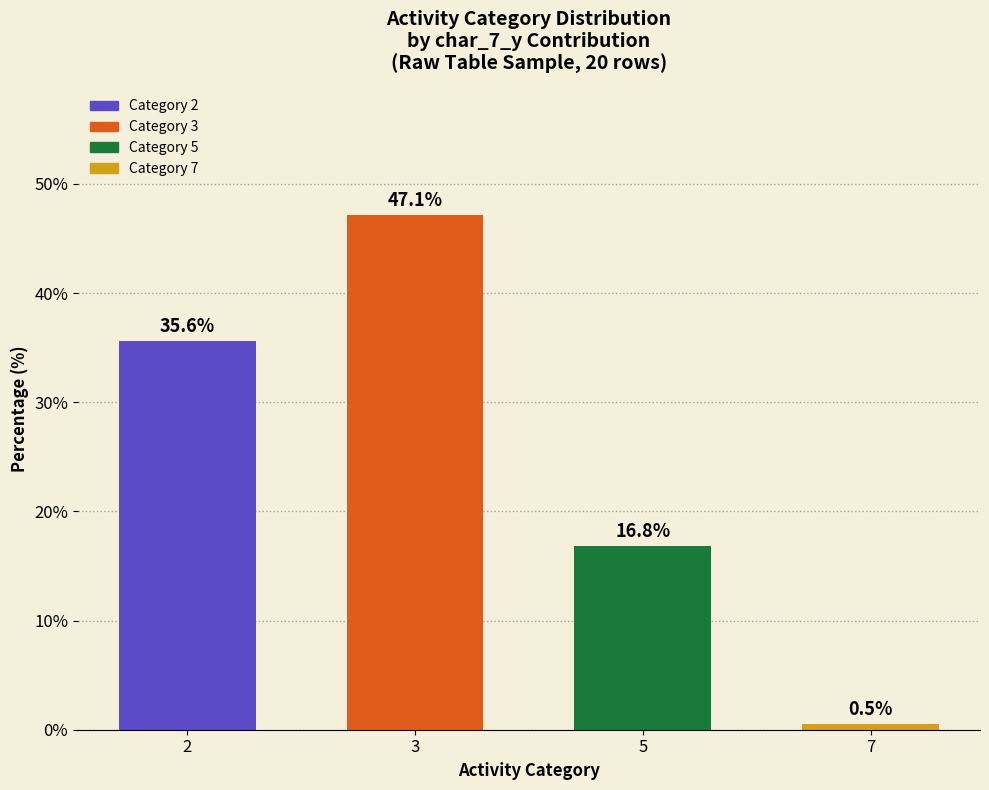

How many values are below 35?

2